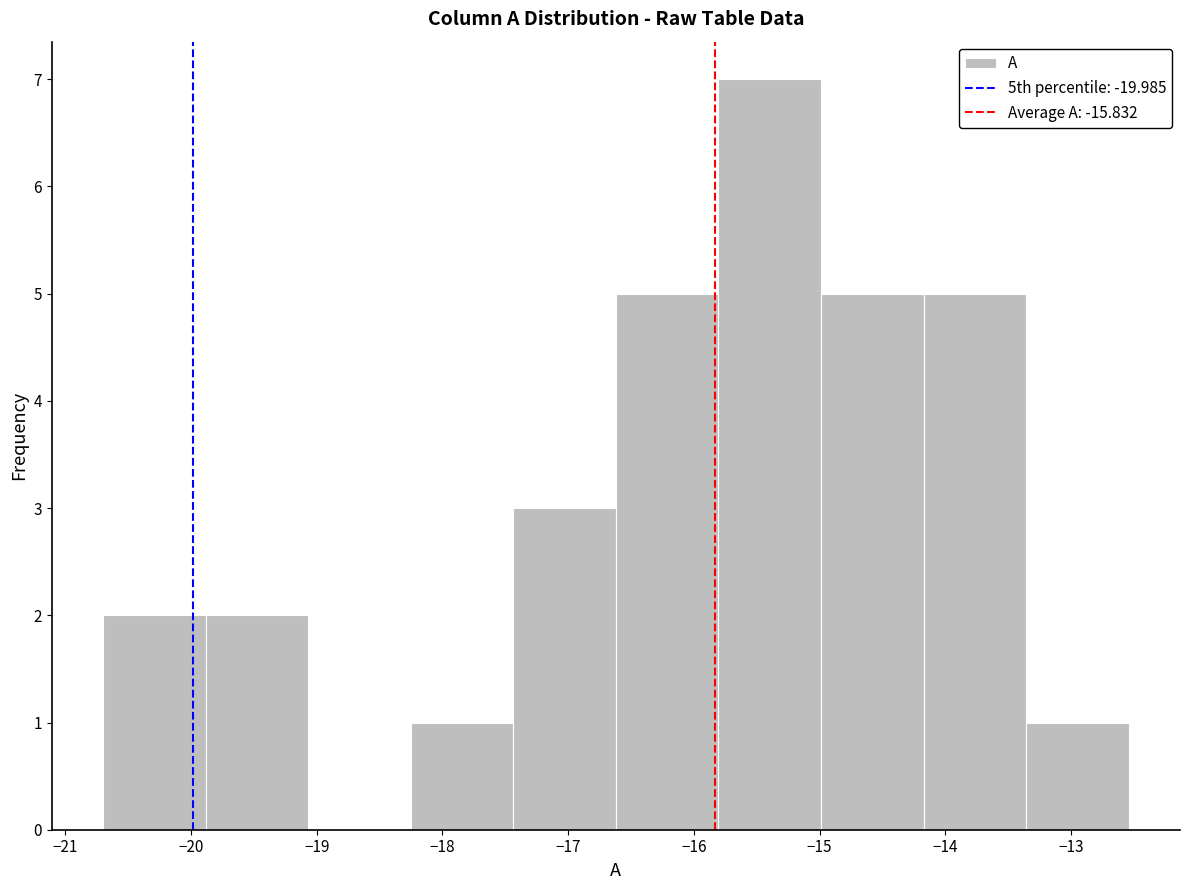

Which range on the x-axis has the tallest bar?

-15.8 to -15.0